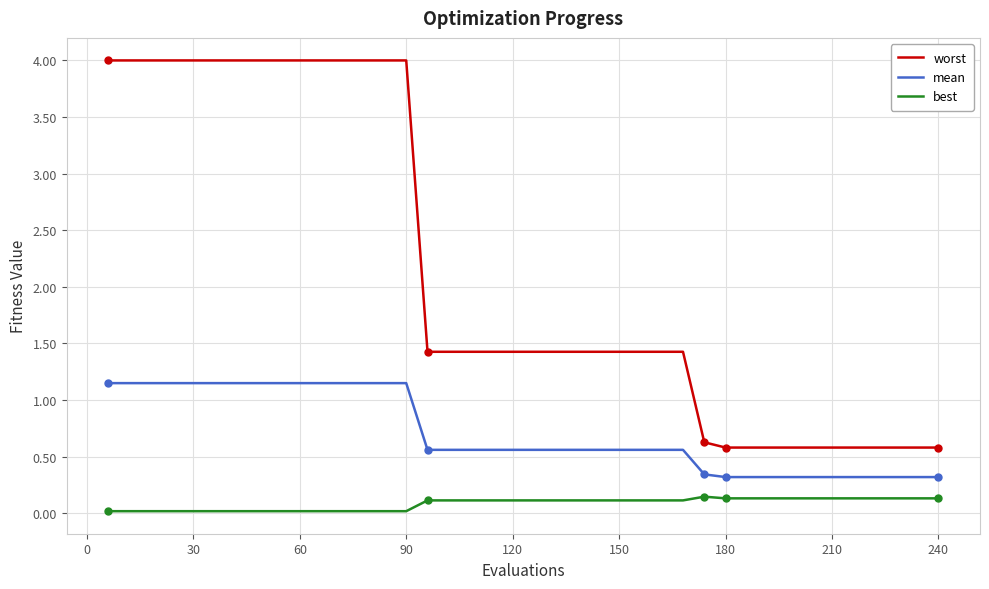

True or false: worst and best cross at least once.

False